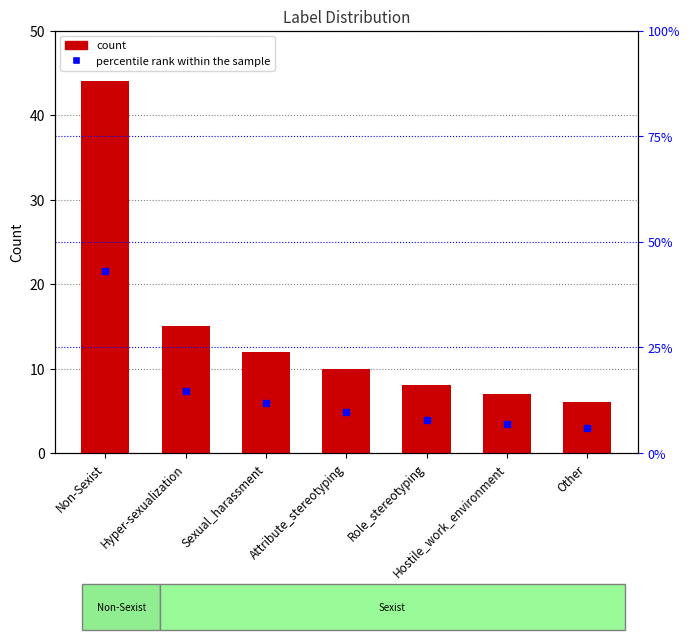

How many data points in count are less than 10?

3